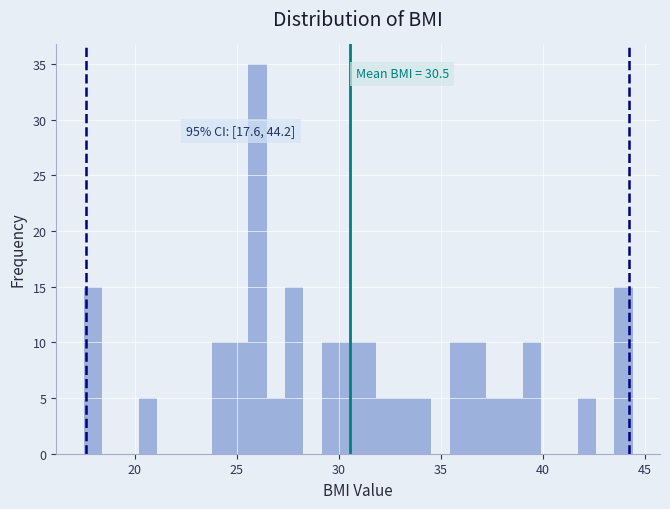

Around what value on the x-axis is the tallest bar? Give the approximate position of its centre, as read against the axis.

26.0